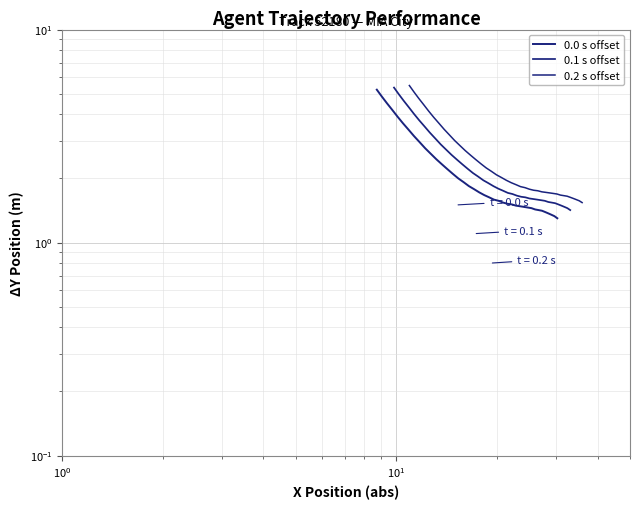

Count the number of data series in this chart.

3